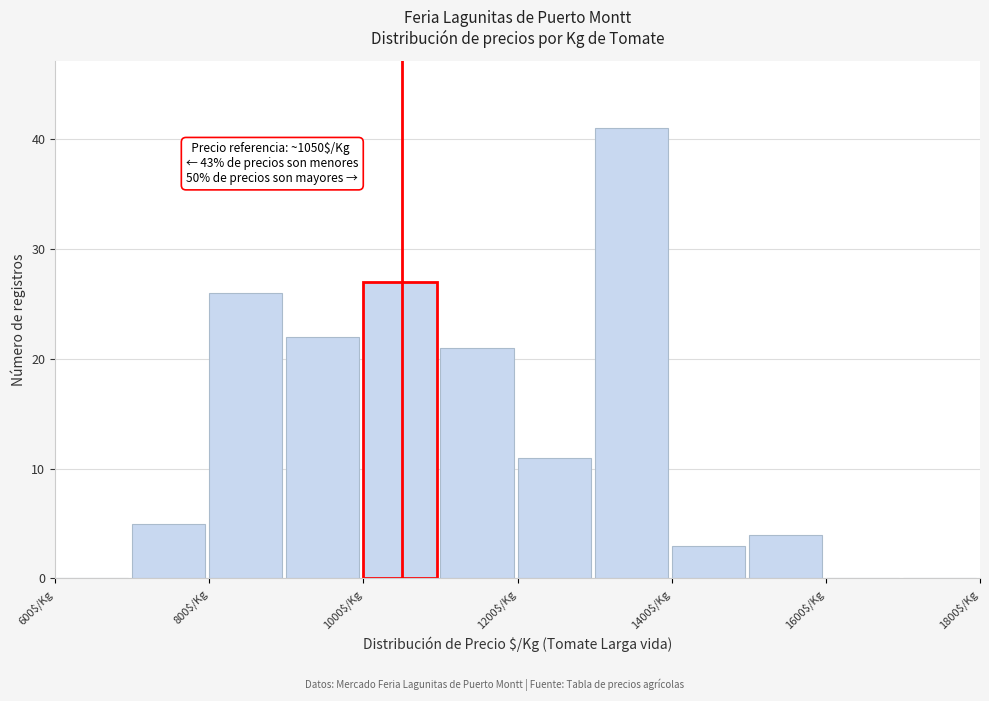

Which range on the x-axis has the tallest bar?

1300 to 1400